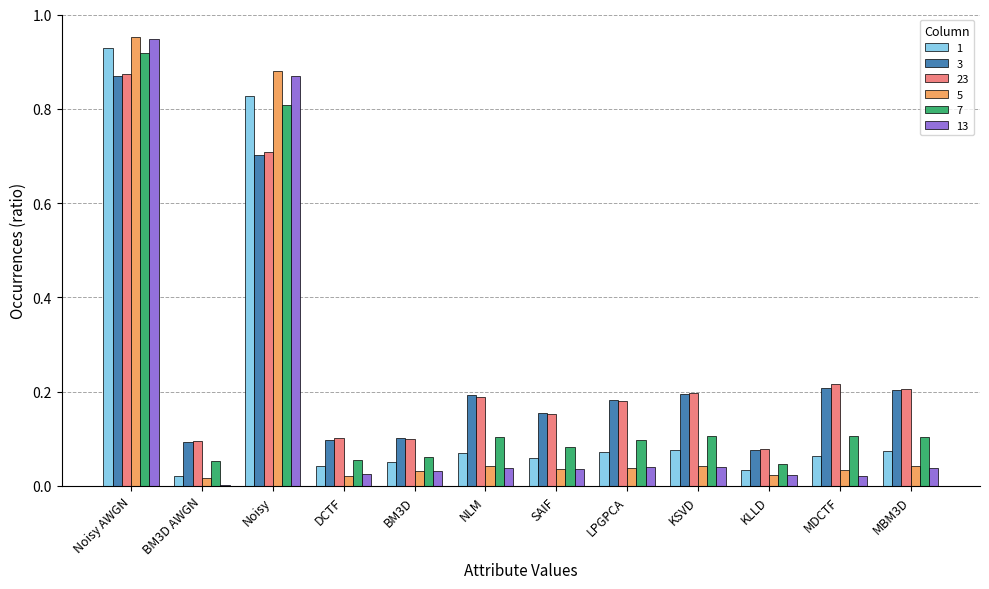

Which series changed the most between Noisy AWGN and SAIF?

5